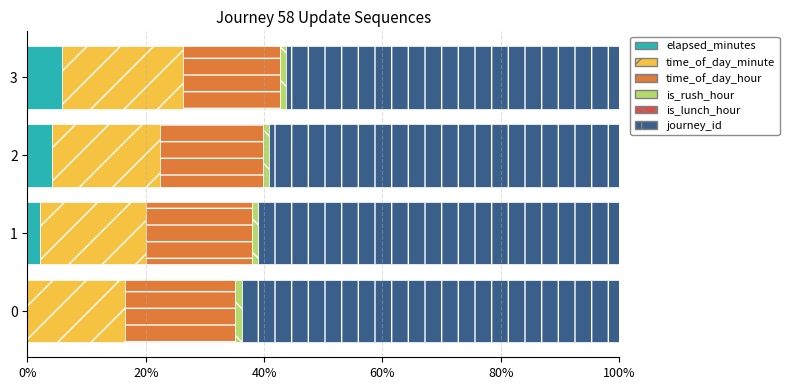

What is the highest value of the elapsed_minutes series?

5.8